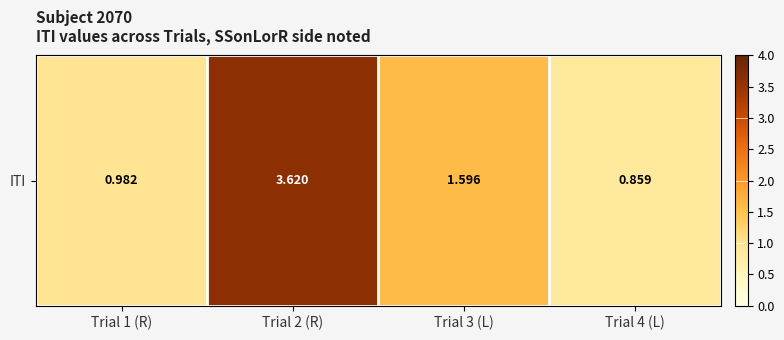

Reading left to right, transcribe all the data shown in this chart.

1.0	3.6	1.6	0.9